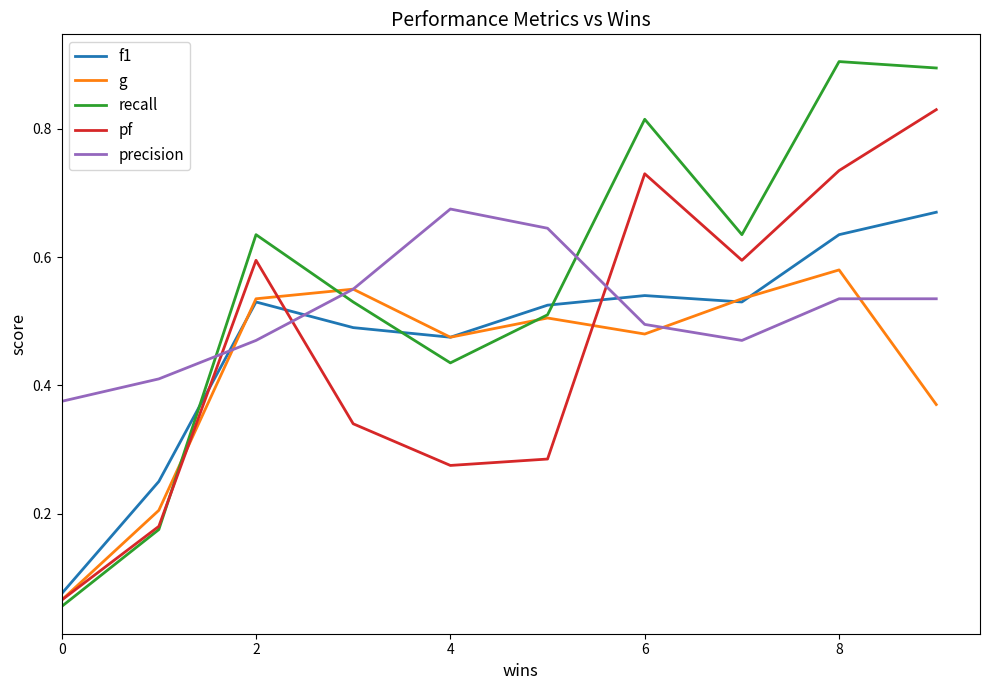

Is this an area chart (filled region under the line)?

No